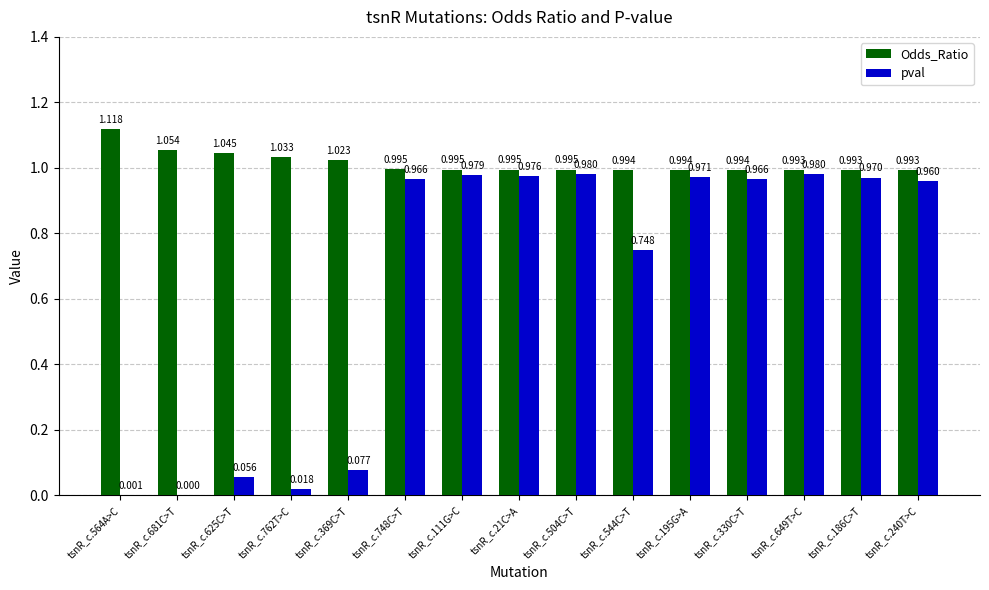

Which series has the largest total across all categories?

Odds_Ratio